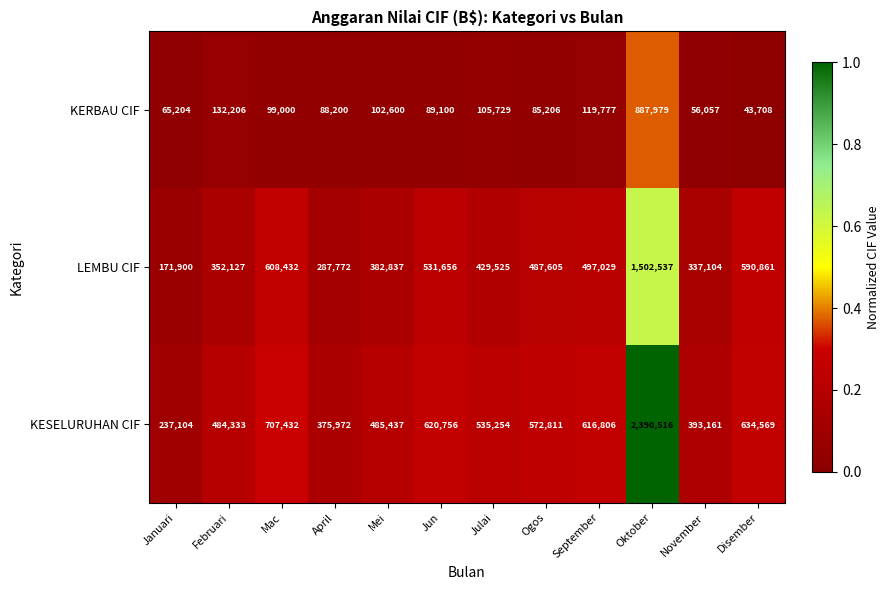

List the series in order of their overall mean, highest first.

KESELURUHAN CIF, LEMBU CIF, KERBAU CIF